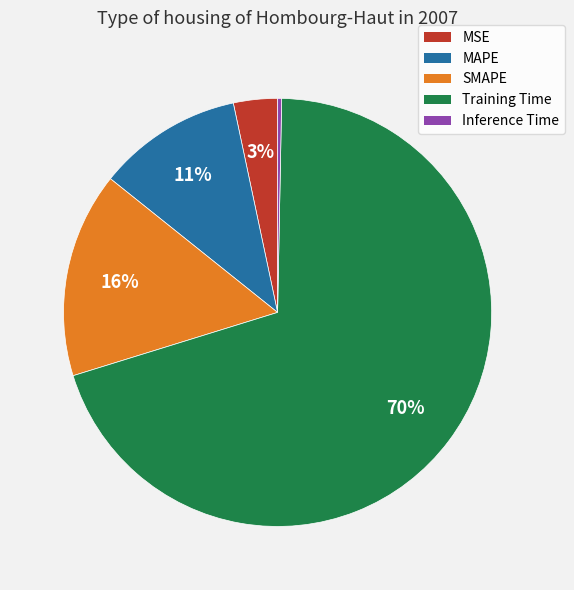

The MAPE slice represents 3% of the pie. True or false?

False